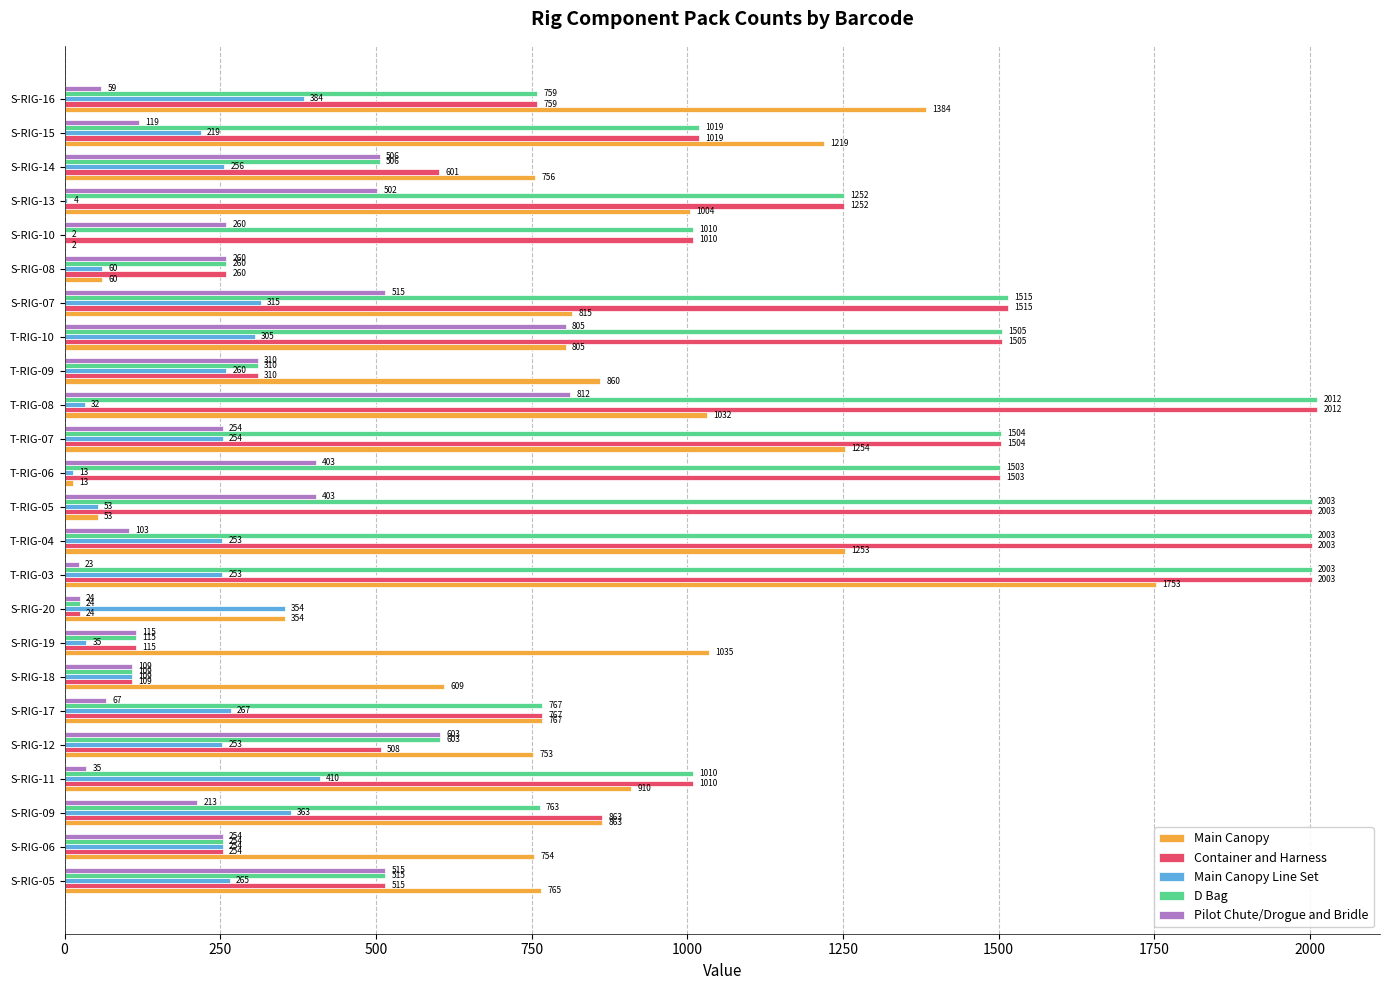

What is the greatest value displayed?

2012